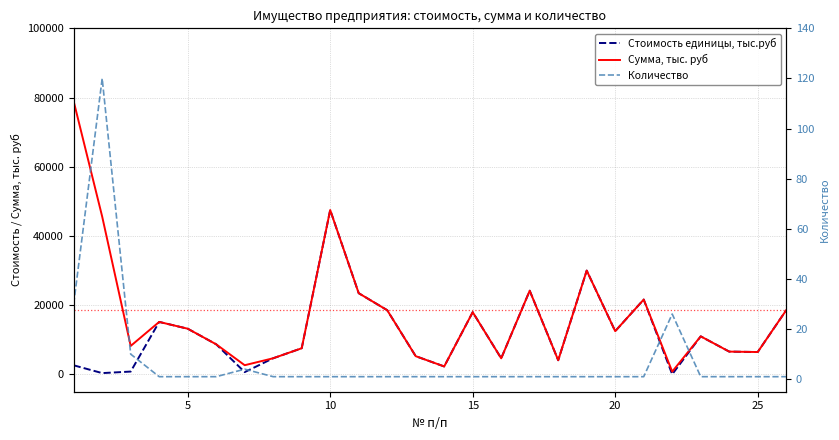

Reading left to right, what are all the values shown in this chart?

Стоимость единицы, тыс.руб: 2630	380	823	15170	13210	8700	665	4670	7560	47500	23470	18560	5274	2300	17980	4650	24187	4100	30000	12500	21632	31	11000	6592	6469	18560
Сумма, тыс. руб: 78900	45600	8230	15170	13210	8700	2660	4670	7560	47500	23470	18560	5274	2300	17980	4650	24187	4100	30000	12500	21632	806	11000	6592	6469	18560
Количество: 30	120	10	1	1	1	4	1	1	1	1	1	1	1	1	1	1	1	1	1	1	26	1	1	1	1